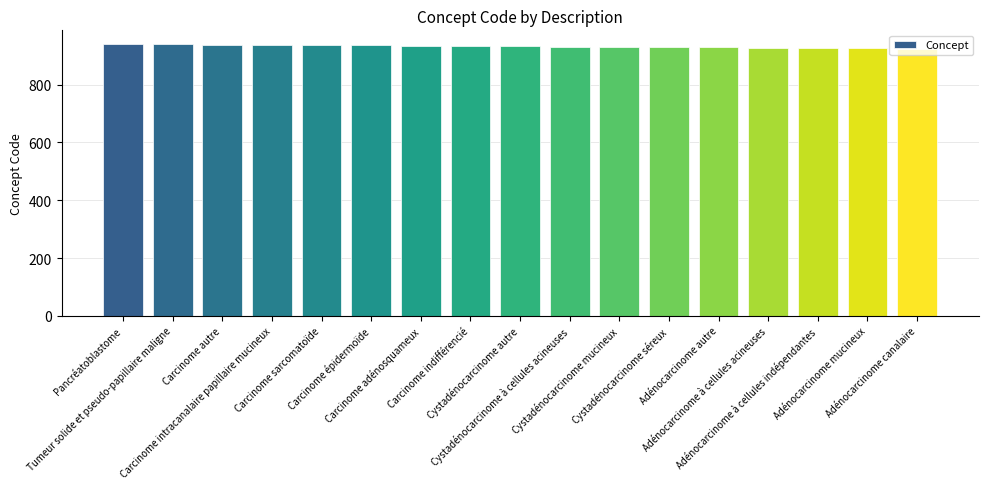

What is the sum of the values at Pancréatoblastome and Carcinome indifférencié?

1875